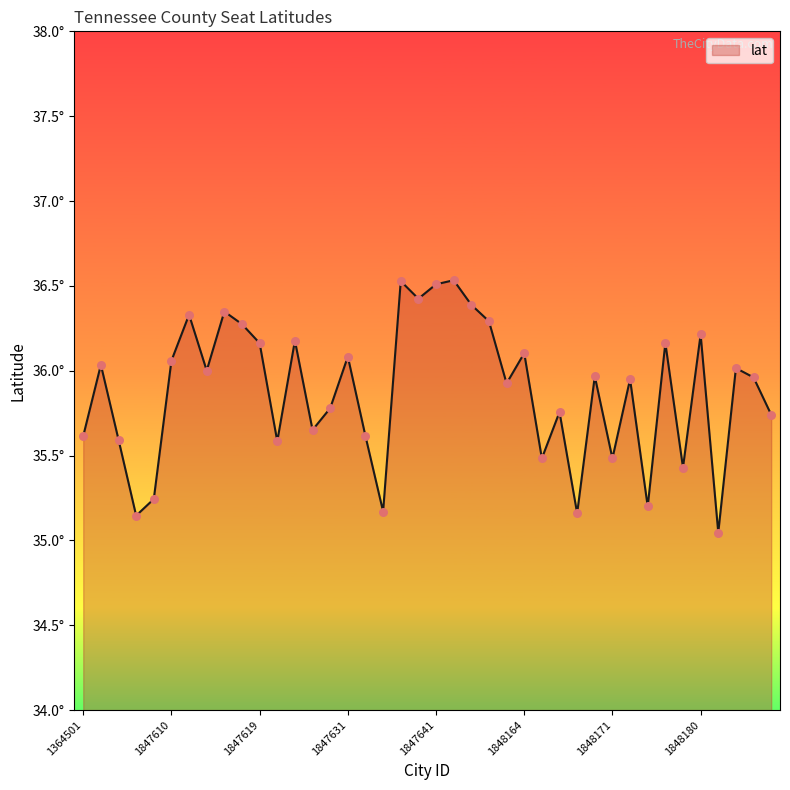

Is this an area chart (filled region under the line)?

Yes